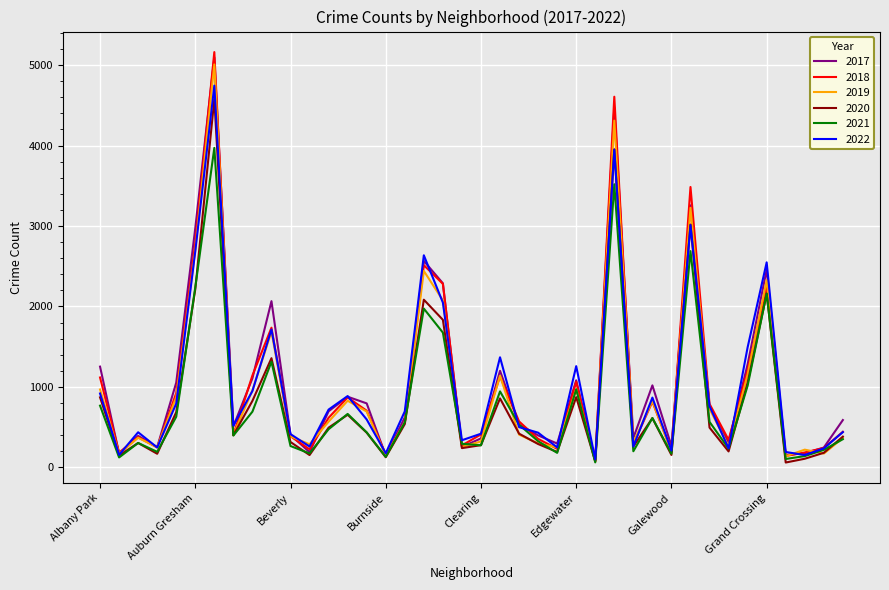

How many lines are shown in the chart?

6